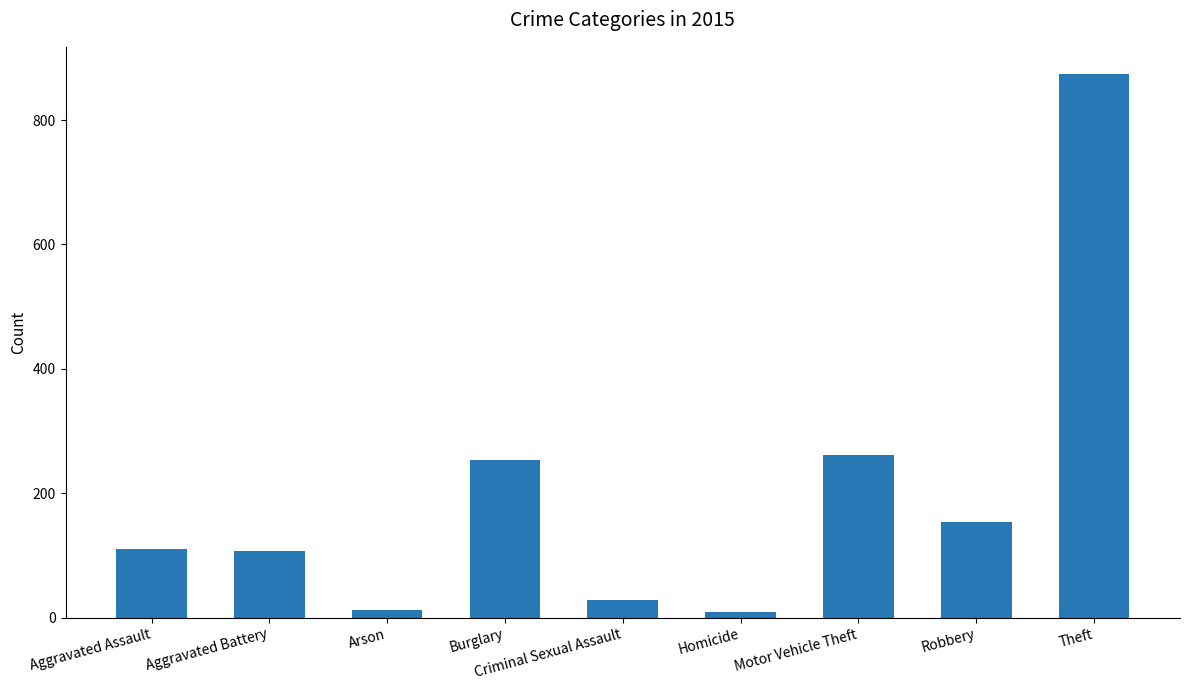

Between Aggravated Battery and Burglary, which is larger?

Burglary